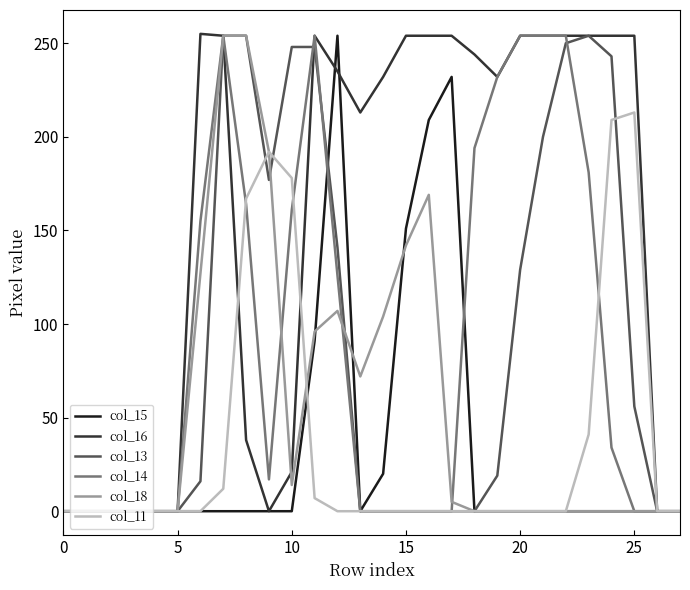

Which series has the largest total across all categories?

col_16